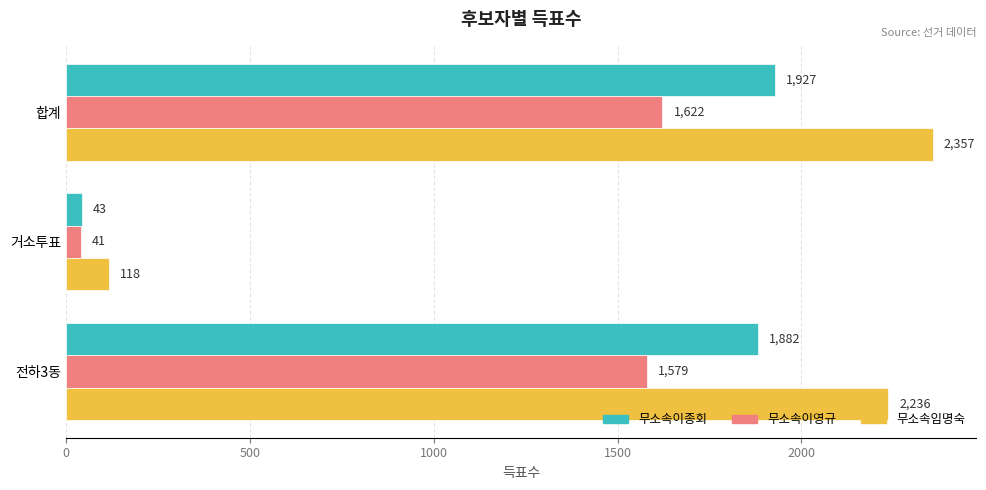

The 무소속임명숙 series shows 2357 at 합계. True or false?

True